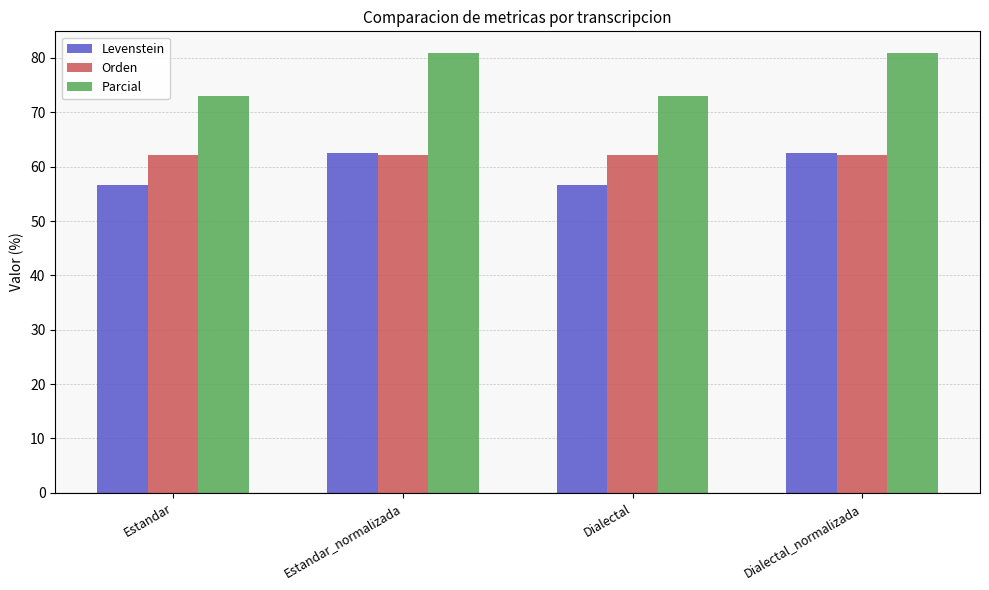

How many values in the Parcial series are below 80?

2